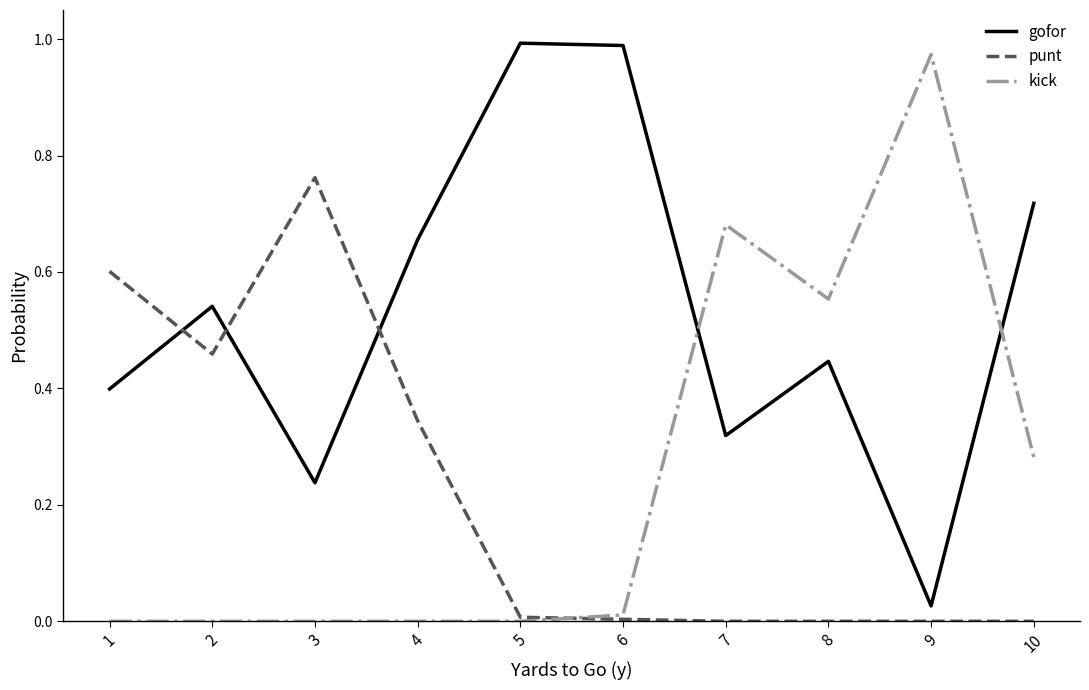

Is it true that gofor equals 0.4 at 1?

True